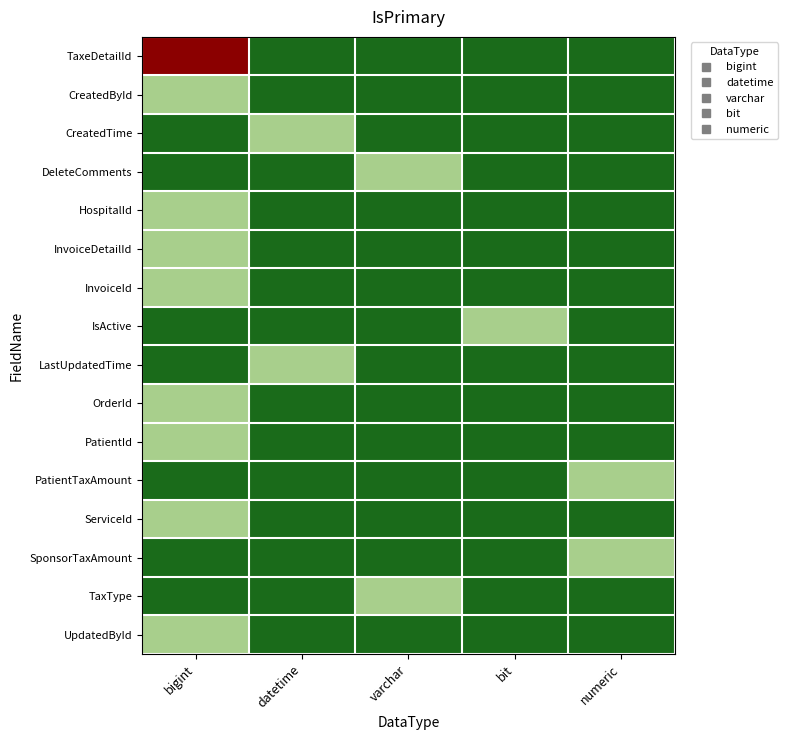

Reading right to left, extract all data points from this chart.

TaxeDetailId: numeric=0.0	bit=0.0	varchar=0.0	datetime=0.0	bigint=1.5
CreatedById: numeric=0.0	bit=0.0	varchar=0.0	datetime=0.0	bigint=0.5
CreatedTime: numeric=0.0	bit=0.0	varchar=0.0	datetime=0.5	bigint=0.0
DeleteComments: numeric=0.0	bit=0.0	varchar=0.5	datetime=0.0	bigint=0.0
HospitalId: numeric=0.0	bit=0.0	varchar=0.0	datetime=0.0	bigint=0.5
InvoiceDetailId: numeric=0.0	bit=0.0	varchar=0.0	datetime=0.0	bigint=0.5
InvoiceId: numeric=0.0	bit=0.0	varchar=0.0	datetime=0.0	bigint=0.5
IsActive: numeric=0.0	bit=0.5	varchar=0.0	datetime=0.0	bigint=0.0
LastUpdatedTime: numeric=0.0	bit=0.0	varchar=0.0	datetime=0.5	bigint=0.0
OrderId: numeric=0.0	bit=0.0	varchar=0.0	datetime=0.0	bigint=0.5
PatientId: numeric=0.0	bit=0.0	varchar=0.0	datetime=0.0	bigint=0.5
PatientTaxAmount: numeric=0.5	bit=0.0	varchar=0.0	datetime=0.0	bigint=0.0
ServiceId: numeric=0.0	bit=0.0	varchar=0.0	datetime=0.0	bigint=0.5
SponsorTaxAmount: numeric=0.5	bit=0.0	varchar=0.0	datetime=0.0	bigint=0.0
TaxType: numeric=0.0	bit=0.0	varchar=0.5	datetime=0.0	bigint=0.0
UpdatedById: numeric=0.0	bit=0.0	varchar=0.0	datetime=0.0	bigint=0.5